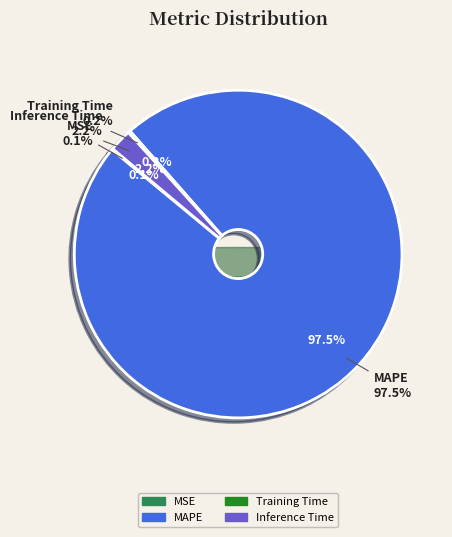

The Training Time slice represents 11% of the pie. True or false?

False